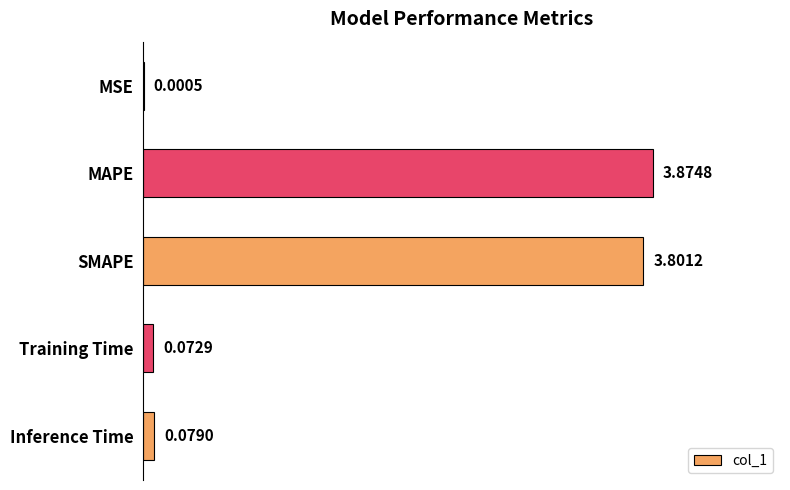

Where is the data nearest to the value 1?

Inference Time